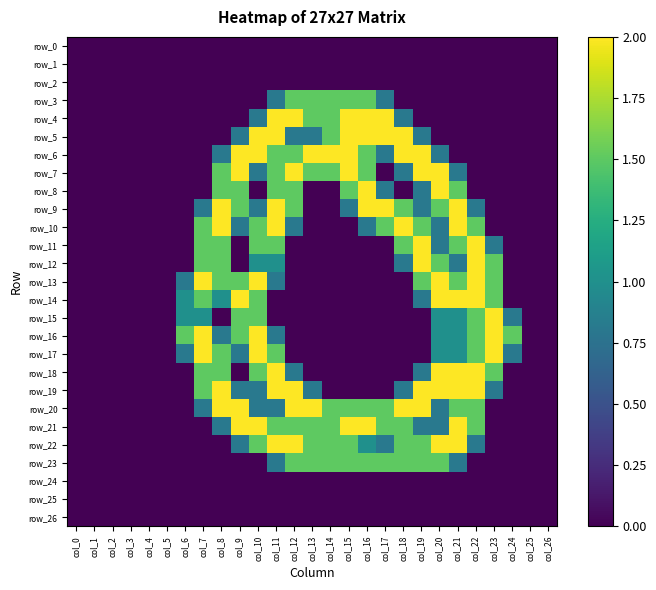

What is the difference between the maximum and minimum values in the row_19 series?

2.0